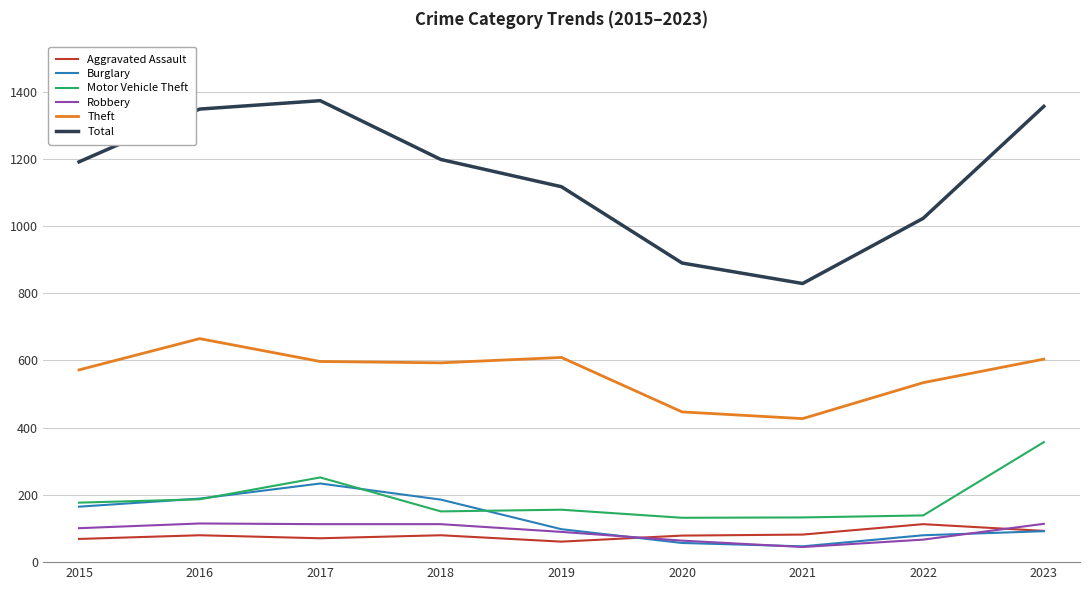

Which series has the widest spread of values?

Total